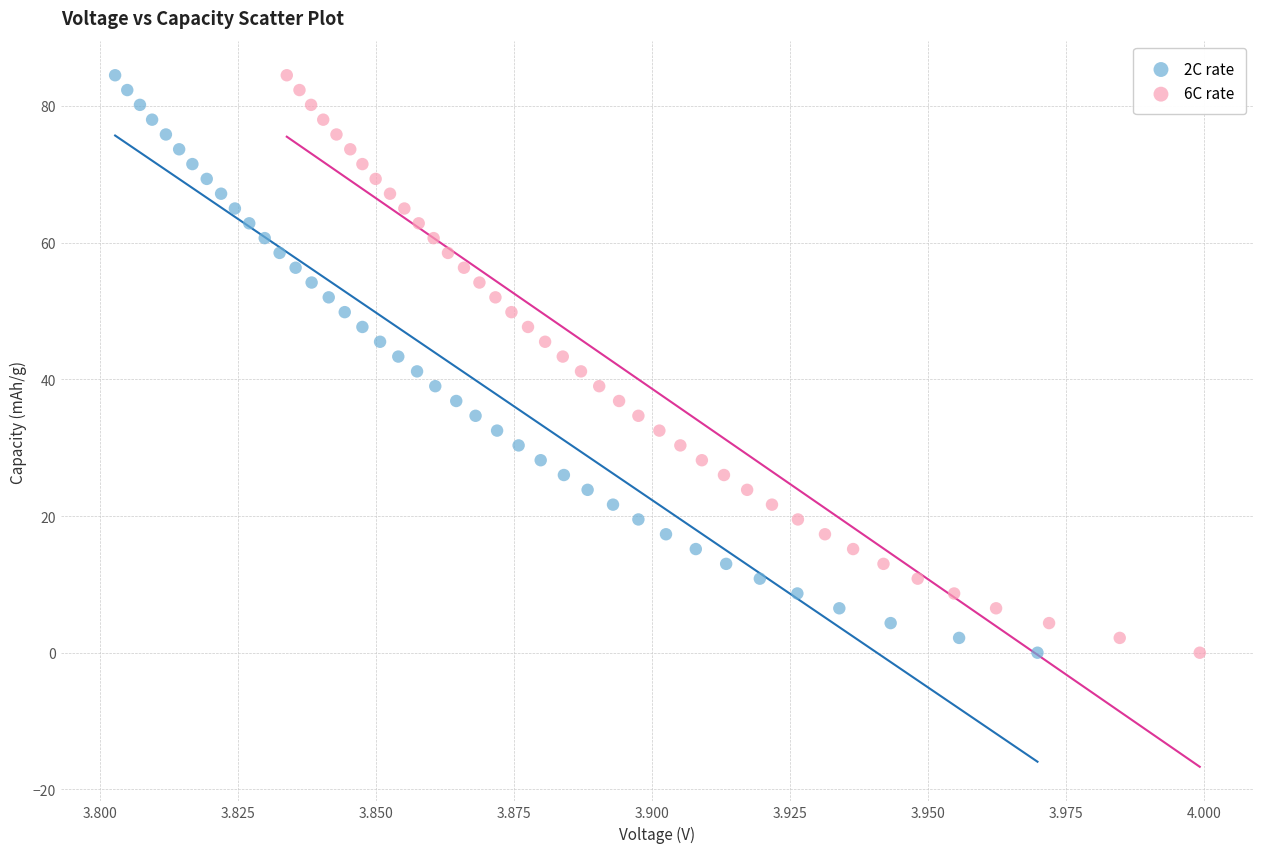

Which series has the largest Y range (max minus min)?

6C rate